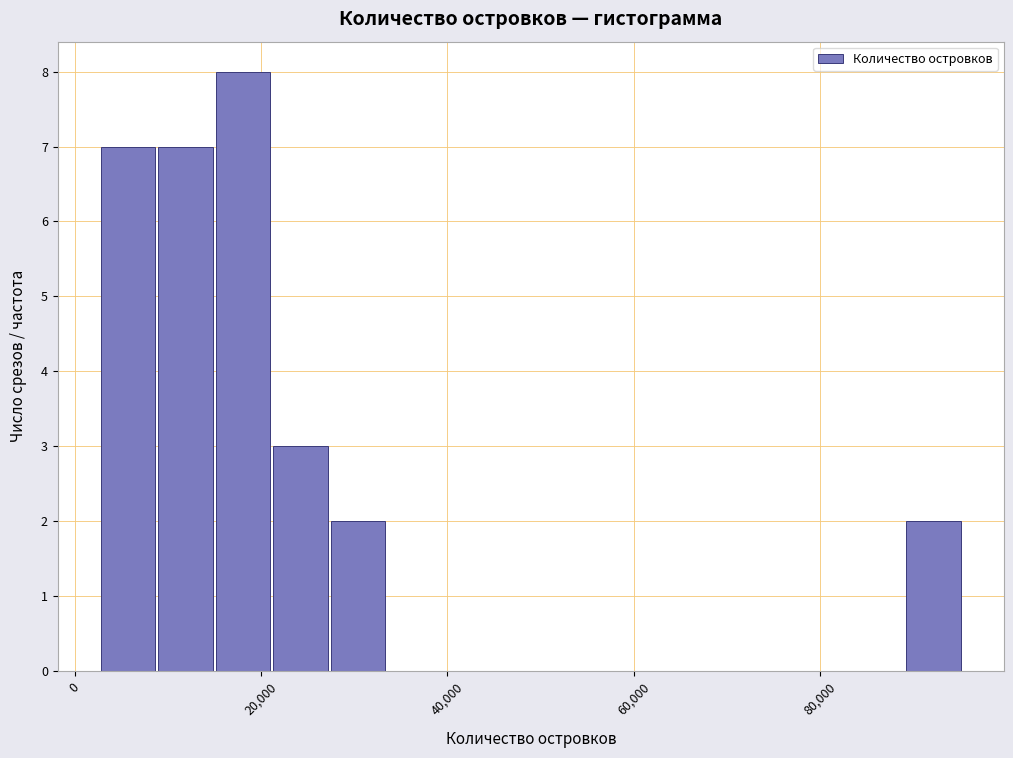

Around what value on the x-axis is the tallest bar? Give the approximate position of its centre, as read against the axis.

18000